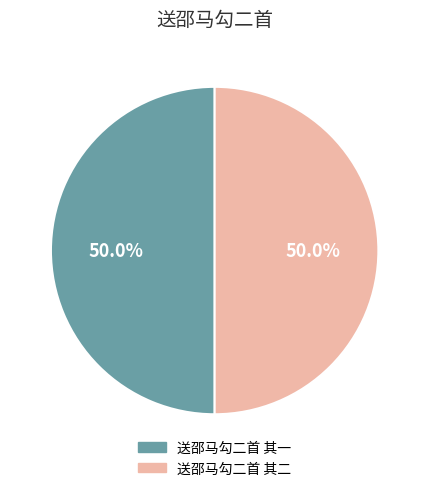

To the nearest percent, what percentage of the pie is 送邵马勾二首 其二?

50%